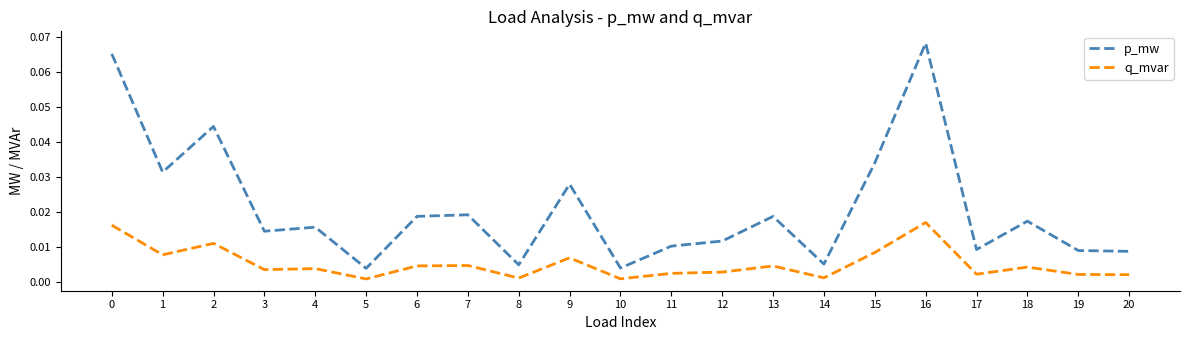

True or false: q_mvar and p_mw cross at least once.

False